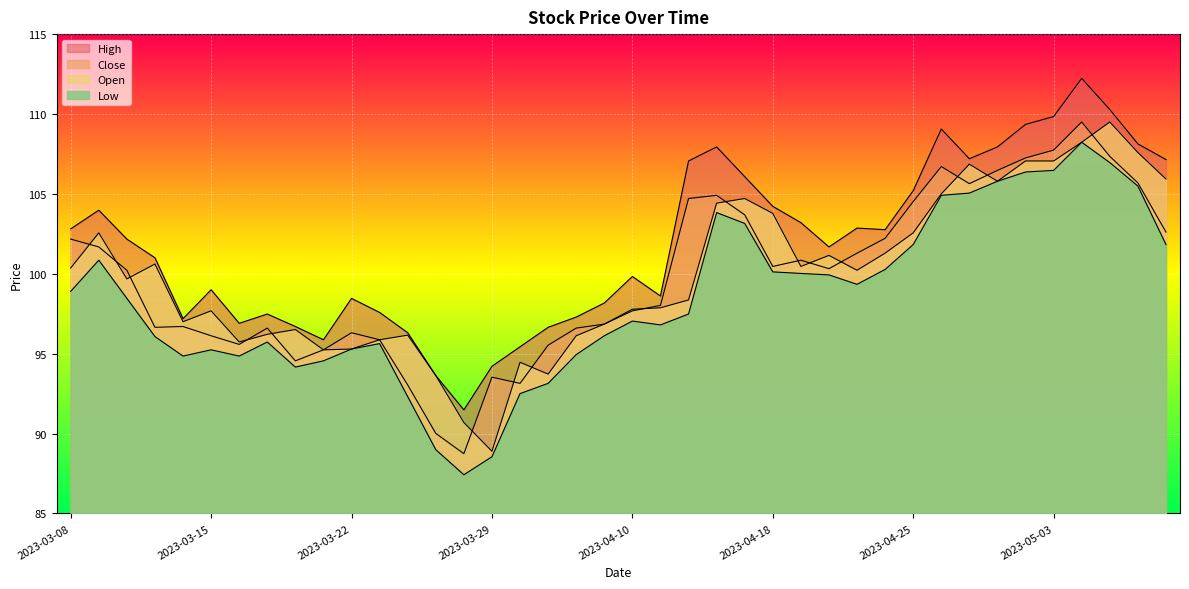

What is the total value across all series at 2023-03-20?

381.9